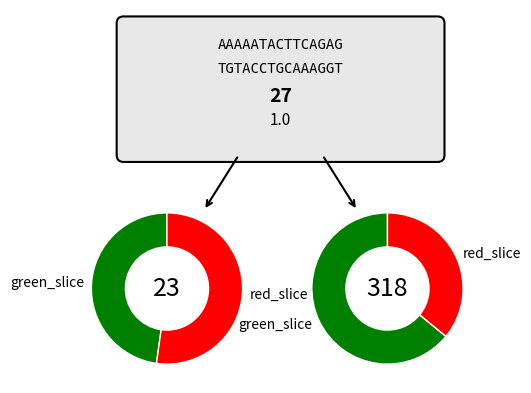

The B11 slice represents 12% of the pie. True or false?

False